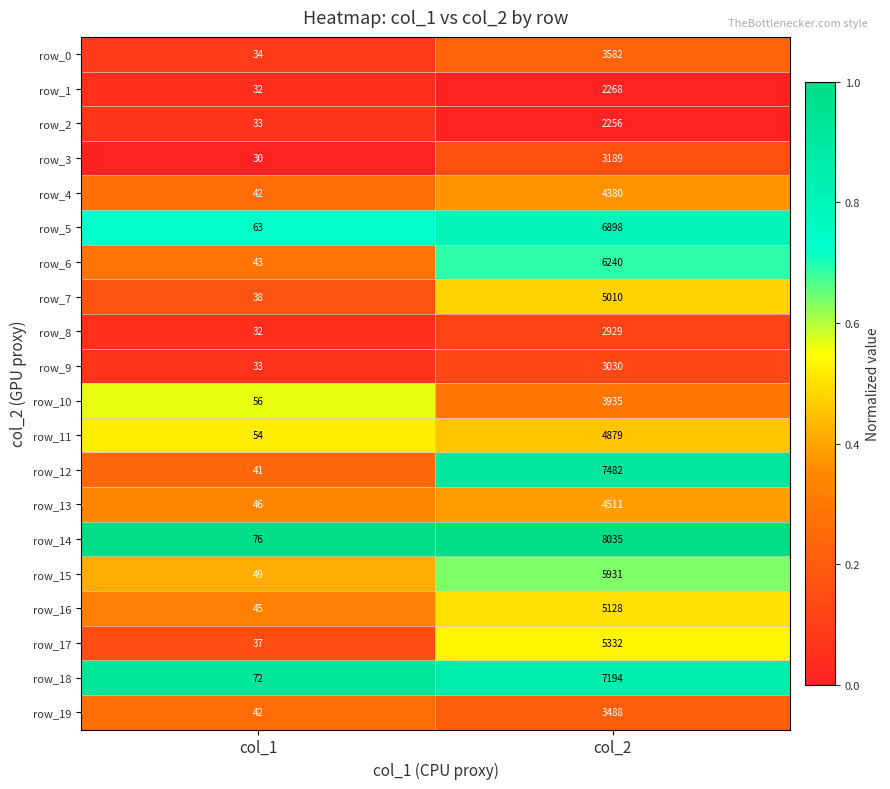

What is the maximum value for row_19?

3488